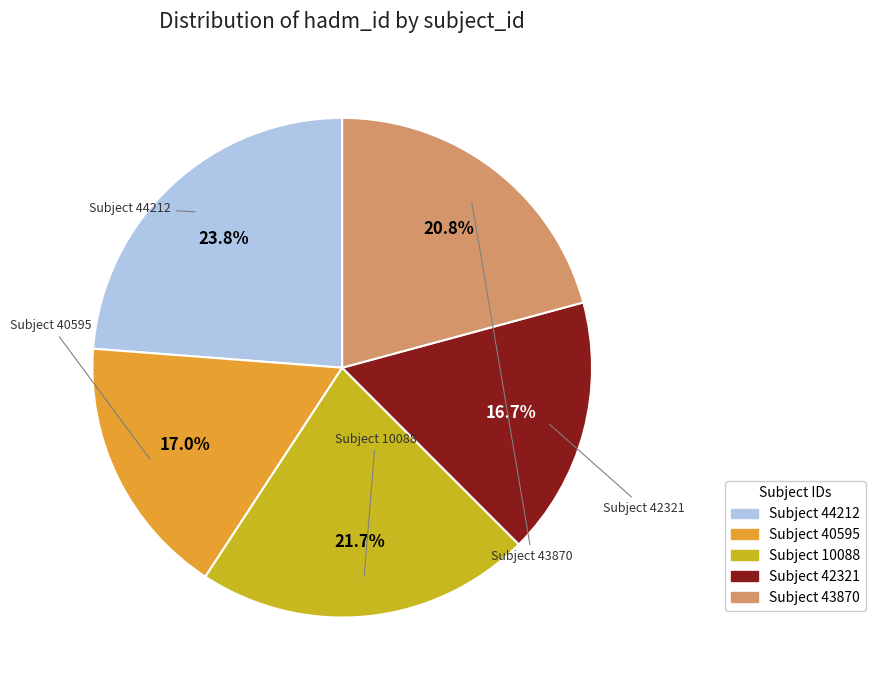

Is there any slice that represents more than half of the pie?

No